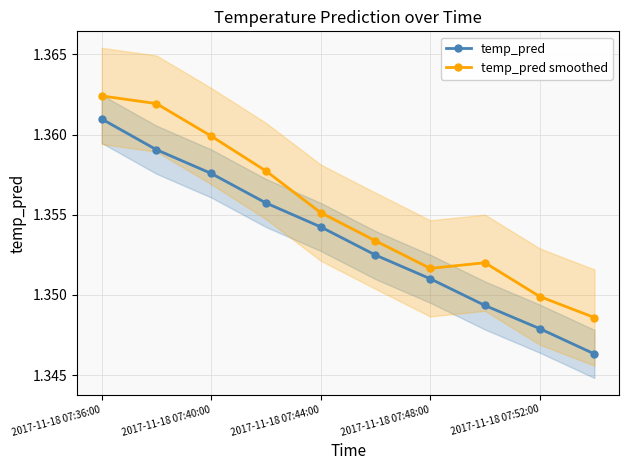

How many categories are shown in the chart?

10